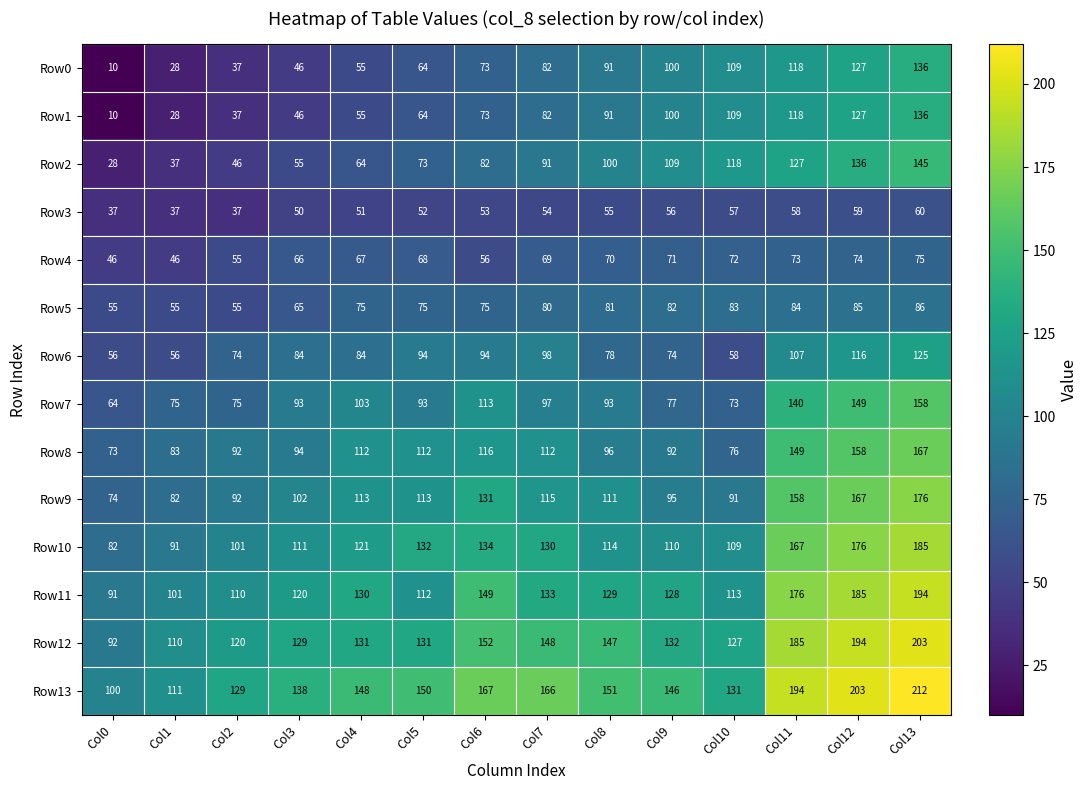

Between Col1 and Col6, which series saw the biggest shift?

Row13